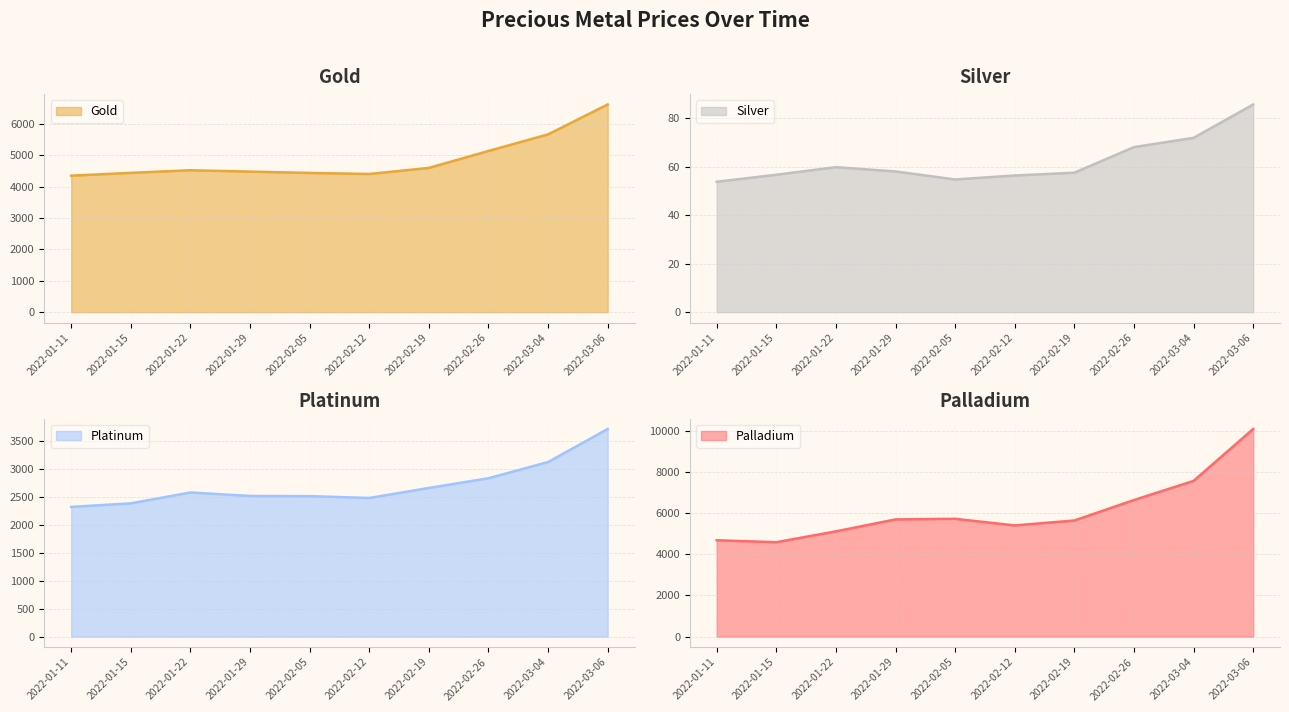

The Platinum series shows 2384.8 at 2022-01-15. True or false?

True